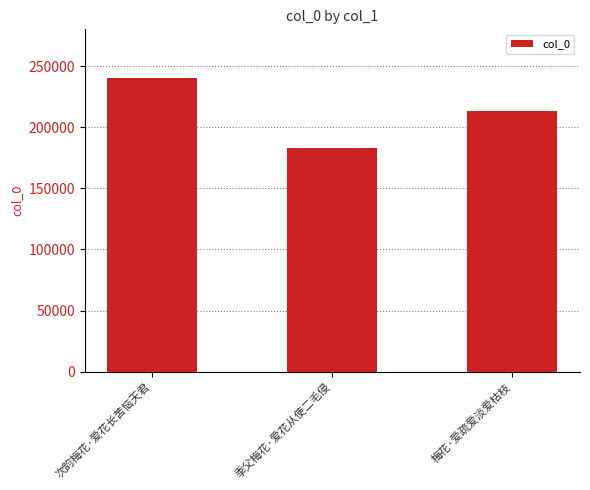

Reading right to left, transcribe all the data shown in this chart.

213613	182583	240511